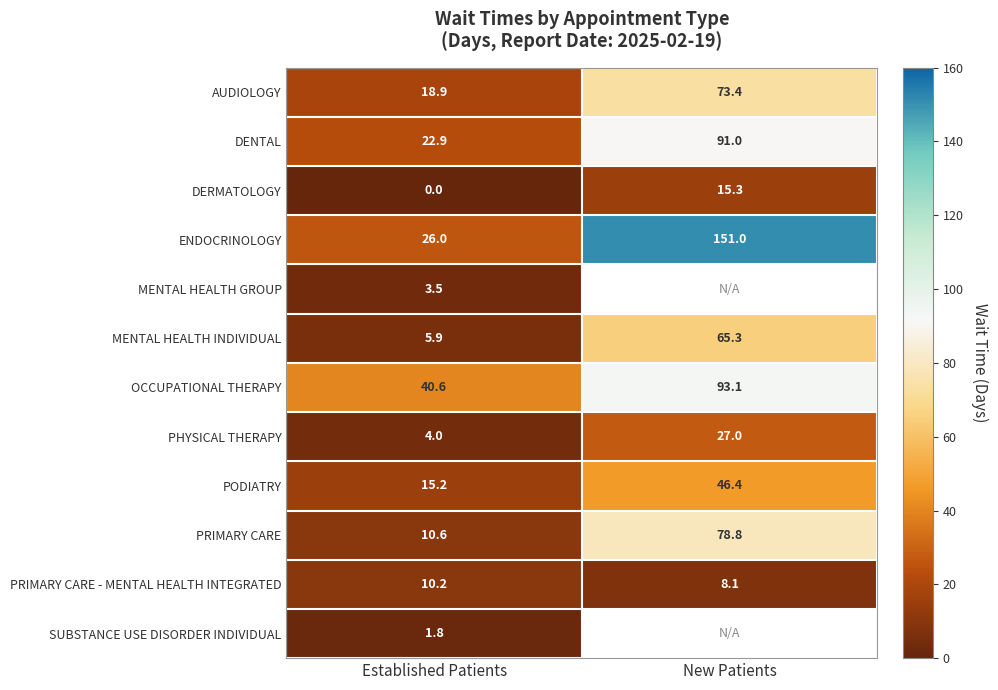

The value of DERMATOLOGY at Established Patients is 0.0. True or false?

True